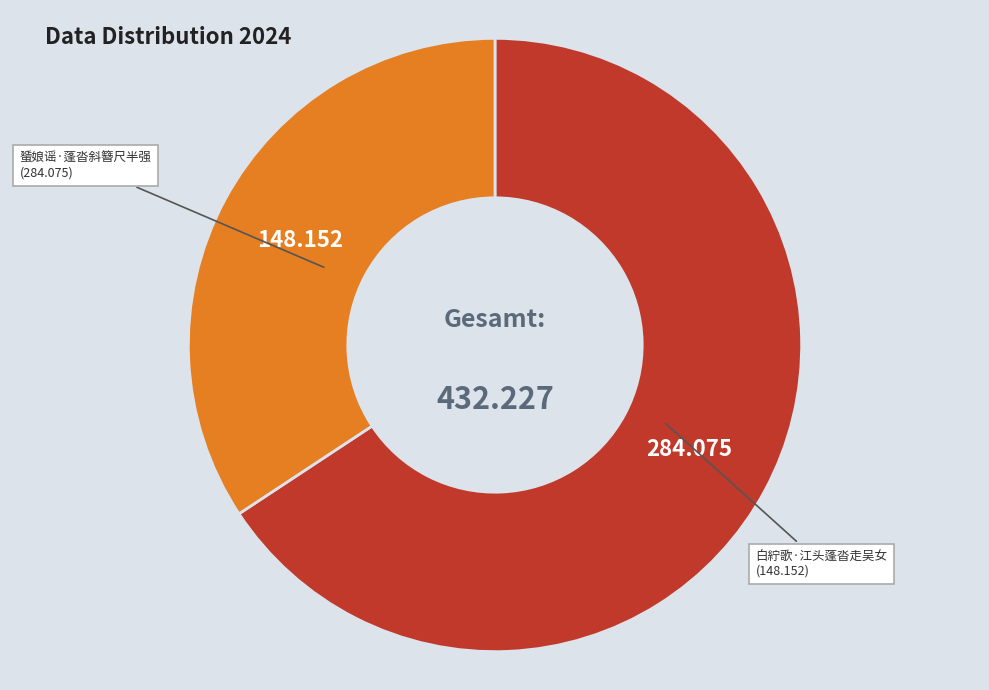

How many segments does this pie chart have?

2